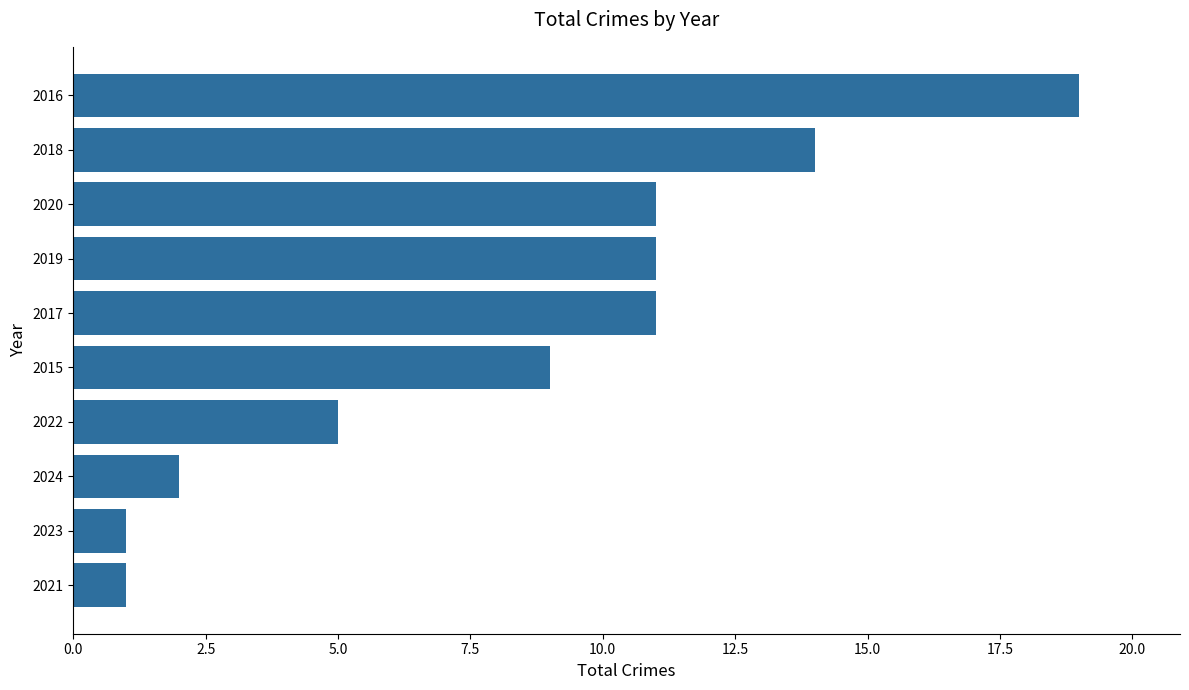

What is the maximum value shown in the chart?

19